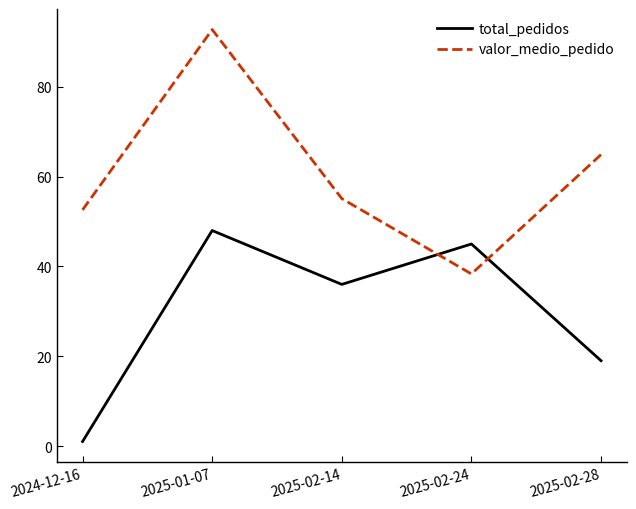

What is the total value across all series at 2025-02-28?

83.9